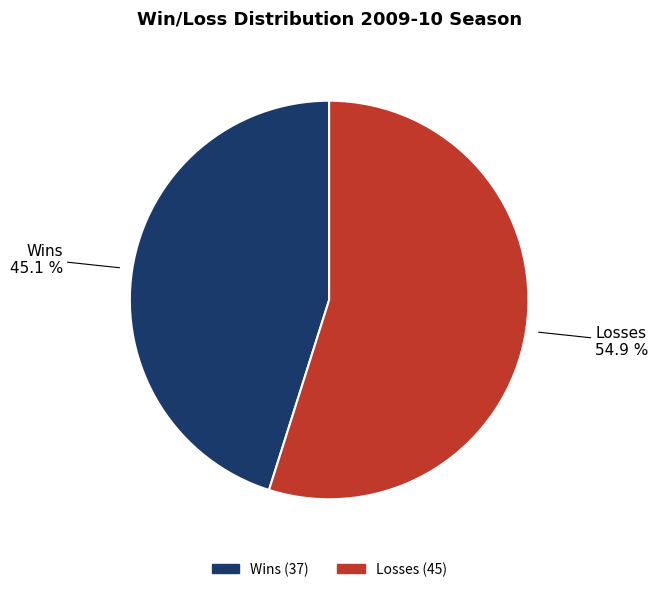

Is there a majority slice in this chart?

Yes